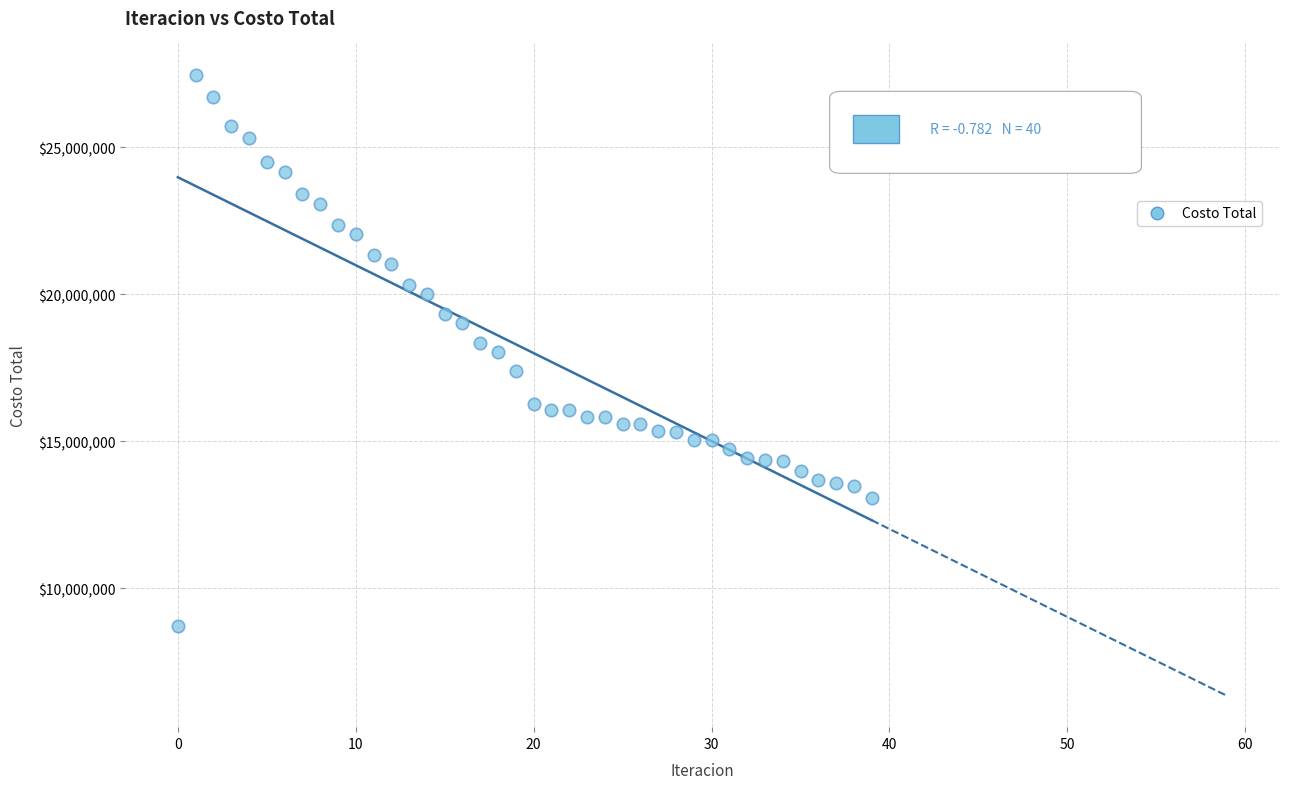

What is the range of Y values (max minus min)?

18765473.3